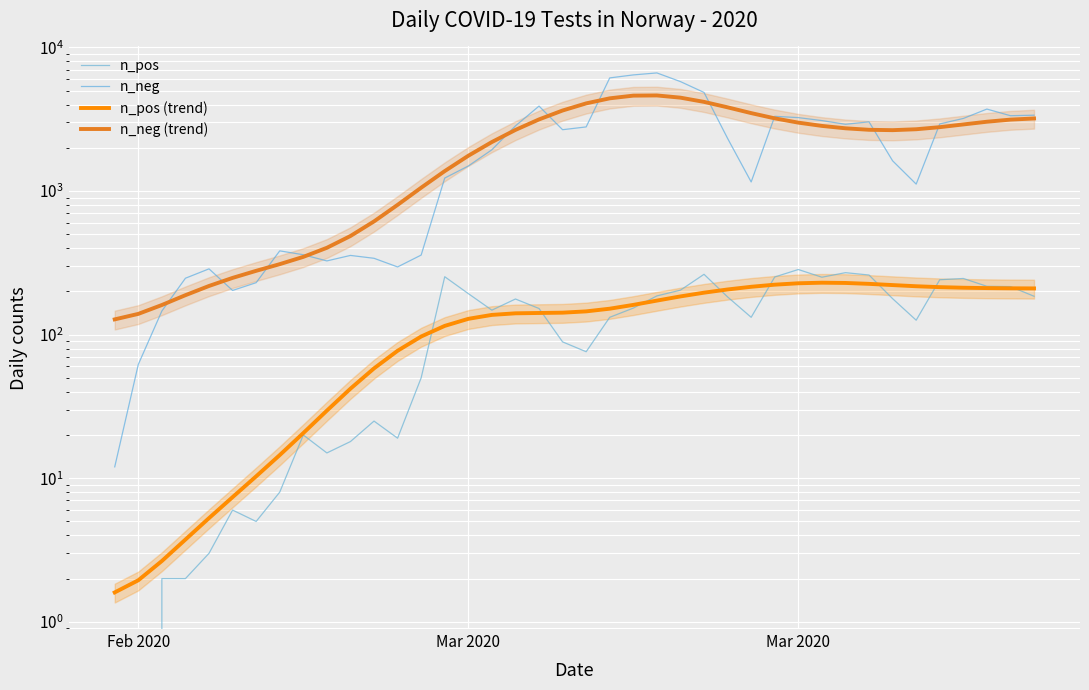

The n_pos series shows 7.0 at 6. True or false?

False